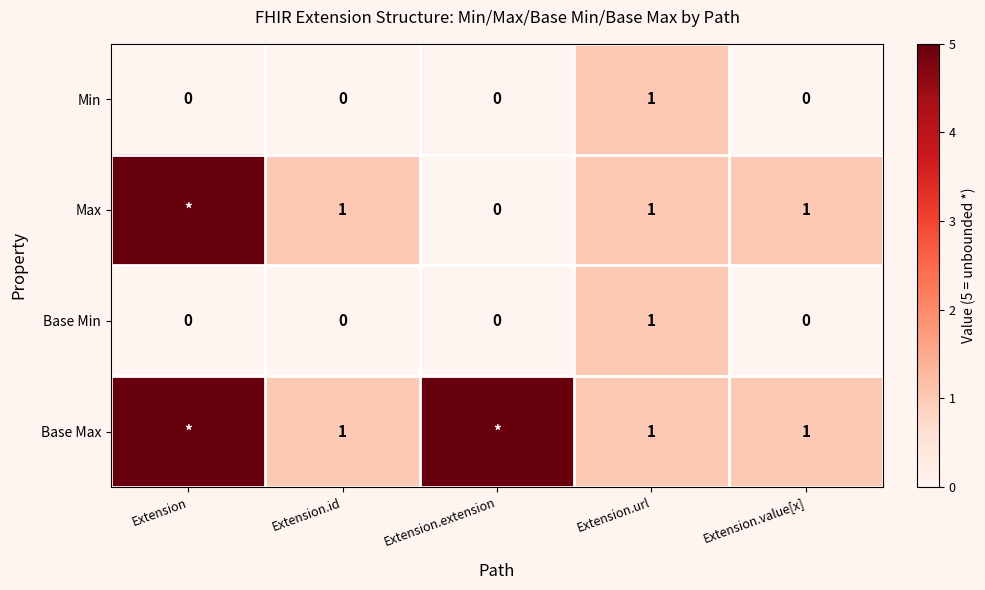

Is it true that Base Max equals 2 at Extension.value[x]?

False